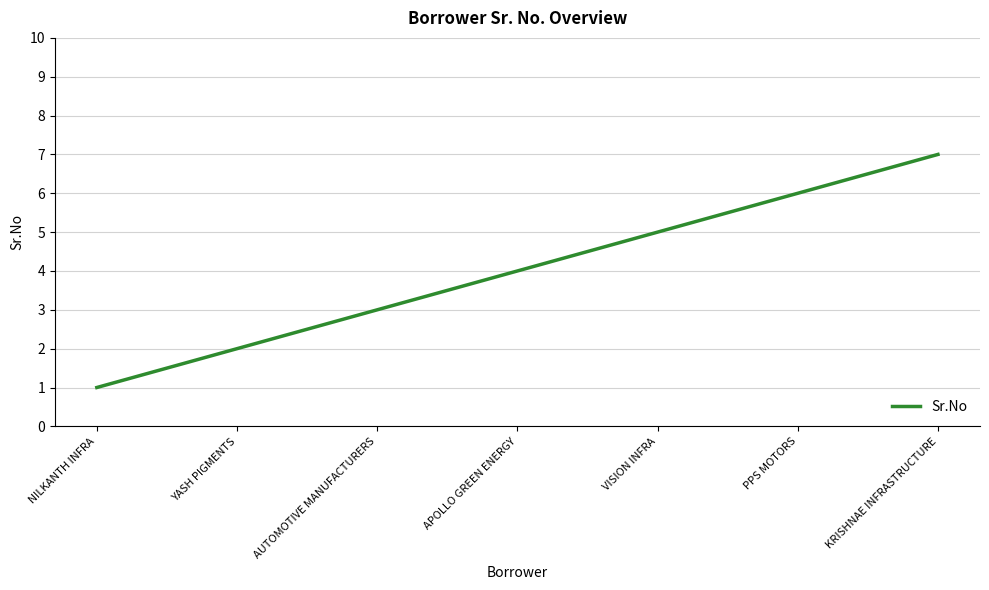

Reading right to left, extract all data points from this chart.

KRISHNAE INFRASTRUCTURE=7	PPS MOTORS=6	VISION INFRA=5	APOLLO GREEN ENERGY=4	AUTOMOTIVE MANUFACTURERS=3	YASH PIGMENTS=2	NILKANTH INFRA=1